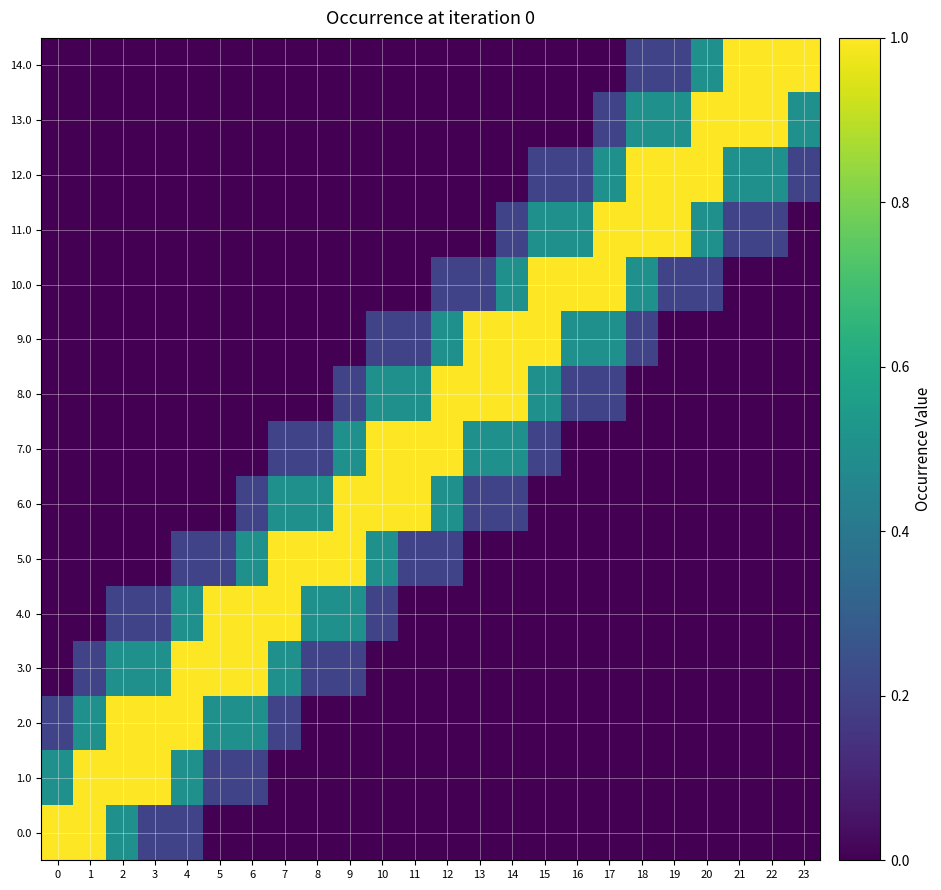

Reading left to right, what are all the values shown in this chart?

0.0: 0=1.0	1=1.0	2=0.5	3=0.2	4=0.2	5=0.0	6=0.0	7=0.0	8=0.0	9=0.0	10=0.0	11=0.0	12=0.0	13=0.0	14=0.0	15=0.0	16=0.0	17=0.0	18=0.0	19=0.0	20=0.0	21=0.0	22=0.0	23=0.0
1.0: 0=0.5	1=1.0	2=1.0	3=1.0	4=0.5	5=0.2	6=0.2	7=0.0	8=0.0	9=0.0	10=0.0	11=0.0	12=0.0	13=0.0	14=0.0	15=0.0	16=0.0	17=0.0	18=0.0	19=0.0	20=0.0	21=0.0	22=0.0	23=0.0
2.0: 0=0.2	1=0.5	2=1.0	3=1.0	4=1.0	5=0.5	6=0.5	7=0.2	8=0.0	9=0.0	10=0.0	11=0.0	12=0.0	13=0.0	14=0.0	15=0.0	16=0.0	17=0.0	18=0.0	19=0.0	20=0.0	21=0.0	22=0.0	23=0.0
3.0: 0=0.0	1=0.2	2=0.5	3=0.5	4=1.0	5=1.0	6=1.0	7=0.5	8=0.2	9=0.2	10=0.0	11=0.0	12=0.0	13=0.0	14=0.0	15=0.0	16=0.0	17=0.0	18=0.0	19=0.0	20=0.0	21=0.0	22=0.0	23=0.0
4.0: 0=0.0	1=0.0	2=0.2	3=0.2	4=0.5	5=1.0	6=1.0	7=1.0	8=0.5	9=0.5	10=0.2	11=0.0	12=0.0	13=0.0	14=0.0	15=0.0	16=0.0	17=0.0	18=0.0	19=0.0	20=0.0	21=0.0	22=0.0	23=0.0
5.0: 0=0.0	1=0.0	2=0.0	3=0.0	4=0.2	5=0.2	6=0.5	7=1.0	8=1.0	9=1.0	10=0.5	11=0.2	12=0.2	13=0.0	14=0.0	15=0.0	16=0.0	17=0.0	18=0.0	19=0.0	20=0.0	21=0.0	22=0.0	23=0.0
6.0: 0=0.0	1=0.0	2=0.0	3=0.0	4=0.0	5=0.0	6=0.2	7=0.5	8=0.5	9=1.0	10=1.0	11=1.0	12=0.5	13=0.2	14=0.2	15=0.0	16=0.0	17=0.0	18=0.0	19=0.0	20=0.0	21=0.0	22=0.0	23=0.0
7.0: 0=0.0	1=0.0	2=0.0	3=0.0	4=0.0	5=0.0	6=0.0	7=0.2	8=0.2	9=0.5	10=1.0	11=1.0	12=1.0	13=0.5	14=0.5	15=0.2	16=0.0	17=0.0	18=0.0	19=0.0	20=0.0	21=0.0	22=0.0	23=0.0
8.0: 0=0.0	1=0.0	2=0.0	3=0.0	4=0.0	5=0.0	6=0.0	7=0.0	8=0.0	9=0.2	10=0.5	11=0.5	12=1.0	13=1.0	14=1.0	15=0.5	16=0.2	17=0.2	18=0.0	19=0.0	20=0.0	21=0.0	22=0.0	23=0.0
9.0: 0=0.0	1=0.0	2=0.0	3=0.0	4=0.0	5=0.0	6=0.0	7=0.0	8=0.0	9=0.0	10=0.2	11=0.2	12=0.5	13=1.0	14=1.0	15=1.0	16=0.5	17=0.5	18=0.2	19=0.0	20=0.0	21=0.0	22=0.0	23=0.0
10.0: 0=0.0	1=0.0	2=0.0	3=0.0	4=0.0	5=0.0	6=0.0	7=0.0	8=0.0	9=0.0	10=0.0	11=0.0	12=0.2	13=0.2	14=0.5	15=1.0	16=1.0	17=1.0	18=0.5	19=0.2	20=0.2	21=0.0	22=0.0	23=0.0
11.0: 0=0.0	1=0.0	2=0.0	3=0.0	4=0.0	5=0.0	6=0.0	7=0.0	8=0.0	9=0.0	10=0.0	11=0.0	12=0.0	13=0.0	14=0.2	15=0.5	16=0.5	17=1.0	18=1.0	19=1.0	20=0.5	21=0.2	22=0.2	23=0.0
12.0: 0=0.0	1=0.0	2=0.0	3=0.0	4=0.0	5=0.0	6=0.0	7=0.0	8=0.0	9=0.0	10=0.0	11=0.0	12=0.0	13=0.0	14=0.0	15=0.2	16=0.2	17=0.5	18=1.0	19=1.0	20=1.0	21=0.5	22=0.5	23=0.2
13.0: 0=0.0	1=0.0	2=0.0	3=0.0	4=0.0	5=0.0	6=0.0	7=0.0	8=0.0	9=0.0	10=0.0	11=0.0	12=0.0	13=0.0	14=0.0	15=0.0	16=0.0	17=0.2	18=0.5	19=0.5	20=1.0	21=1.0	22=1.0	23=0.5
14.0: 0=0.0	1=0.0	2=0.0	3=0.0	4=0.0	5=0.0	6=0.0	7=0.0	8=0.0	9=0.0	10=0.0	11=0.0	12=0.0	13=0.0	14=0.0	15=0.0	16=0.0	17=0.0	18=0.2	19=0.2	20=0.5	21=1.0	22=1.0	23=1.0